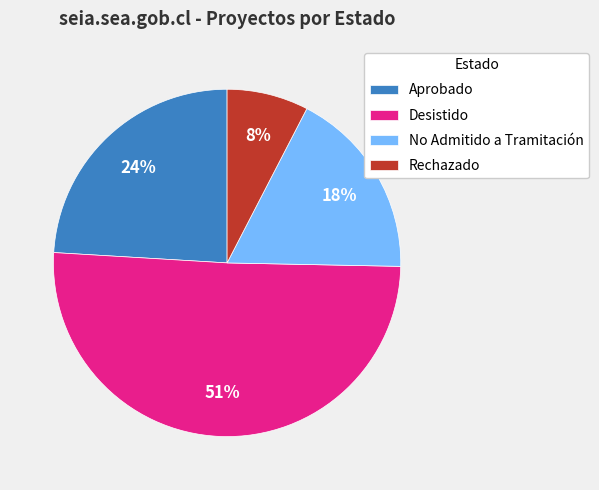

To the nearest percent, what portion does Aprobado represent?

24%